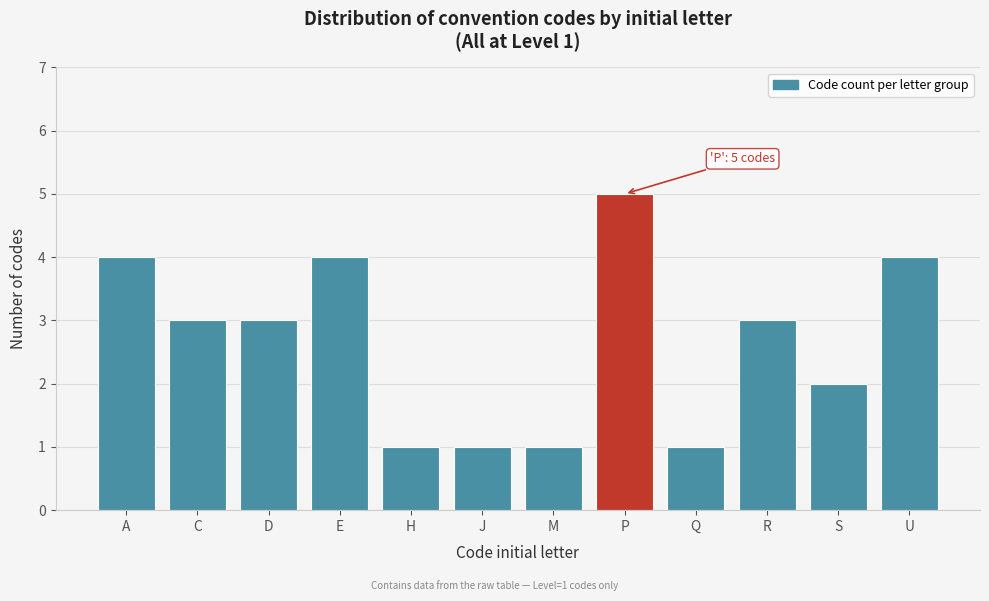

Reading left to right, transcribe all the data shown in this chart.

A=4	C=3	D=3	E=4	H=1	J=1	M=1	P=5	Q=1	R=3	S=2	U=4